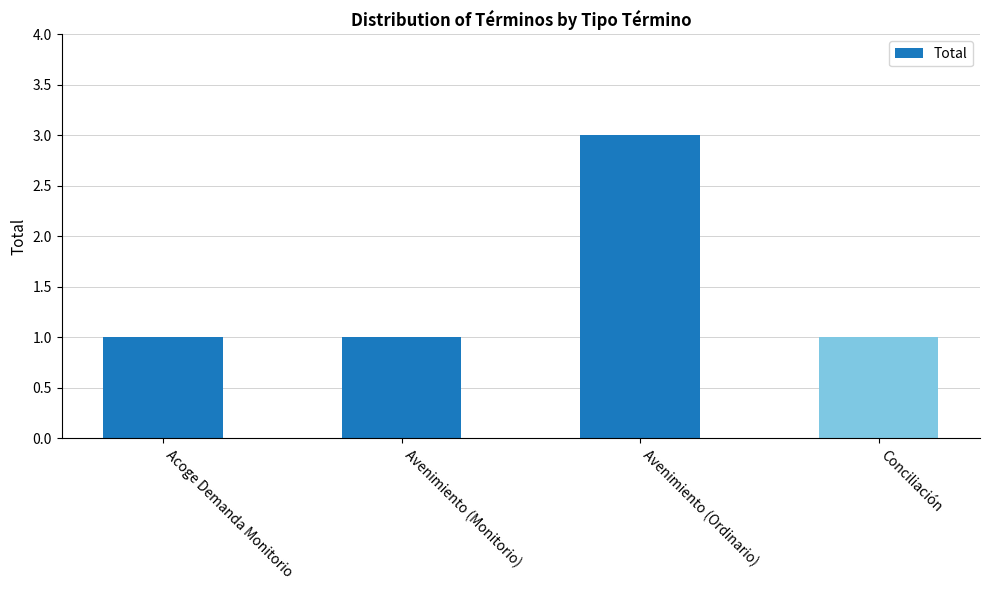

What is the sum of all values?

6